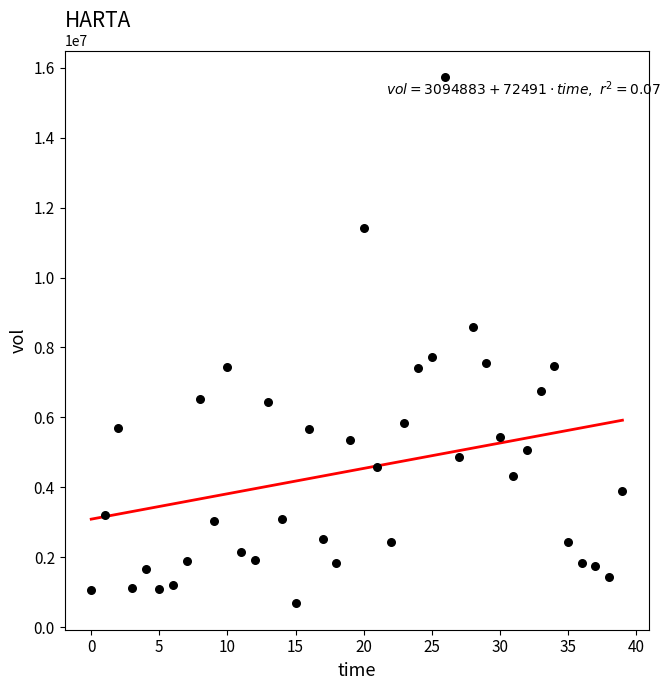

What is the range of Y values (max minus min)?

15046792